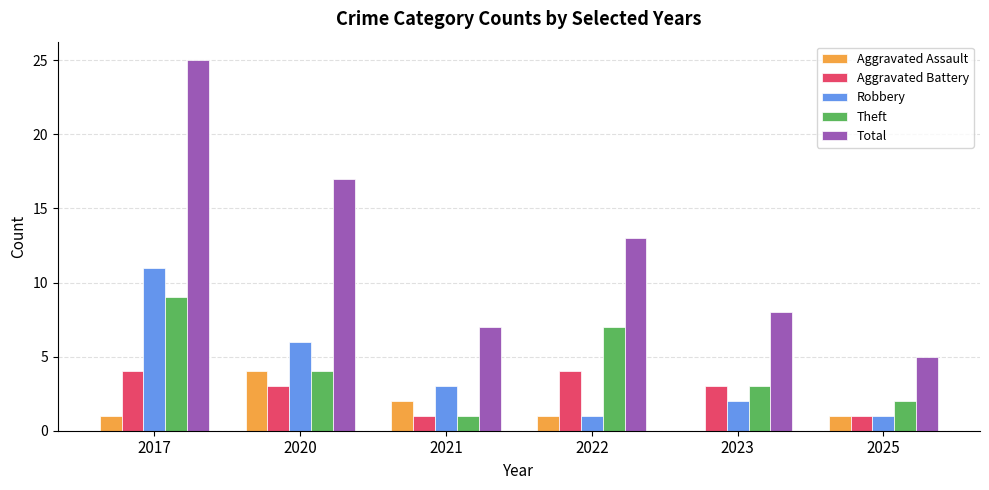

What is the maximum value for Robbery?

11